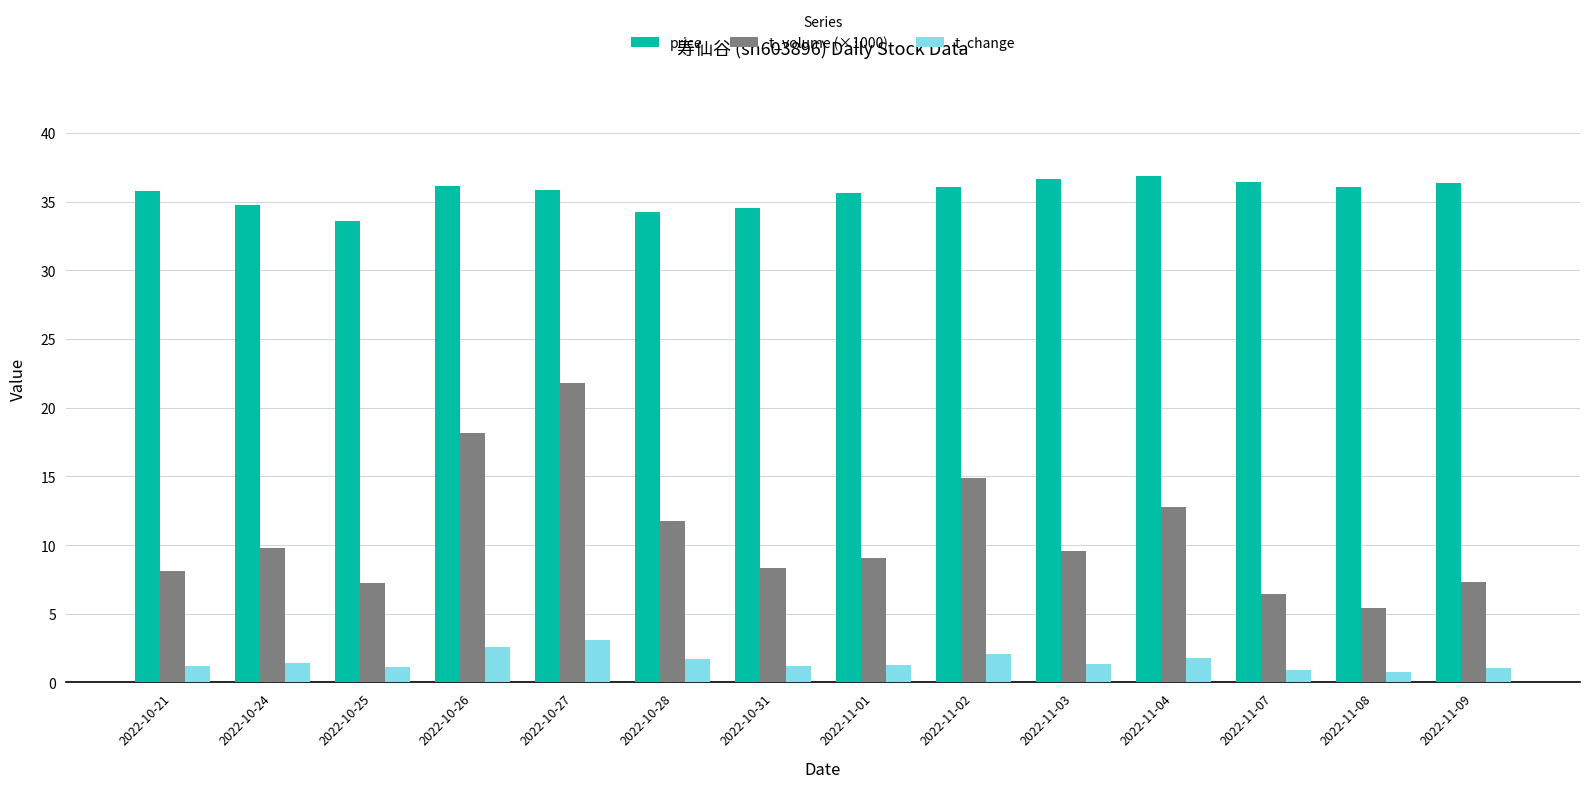

What is the value of the t_volume (×1000) bar at the 3rd from the left?

7.3